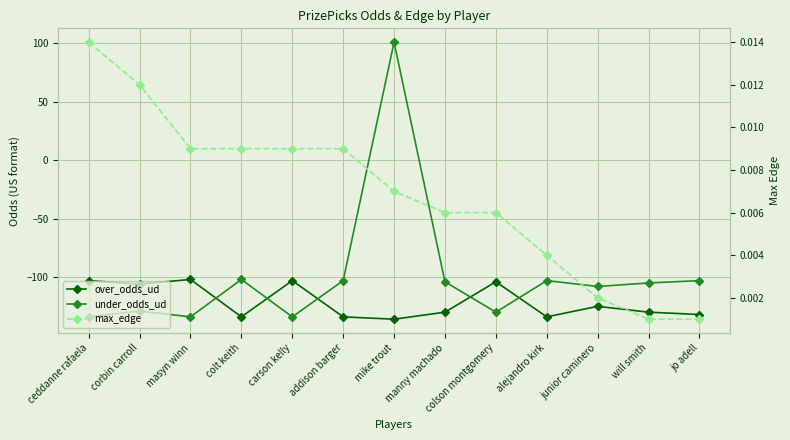

Rank the series at ceddanne rafaela from lowest to highest value.

under_odds_ud, over_odds_ud, max_edge